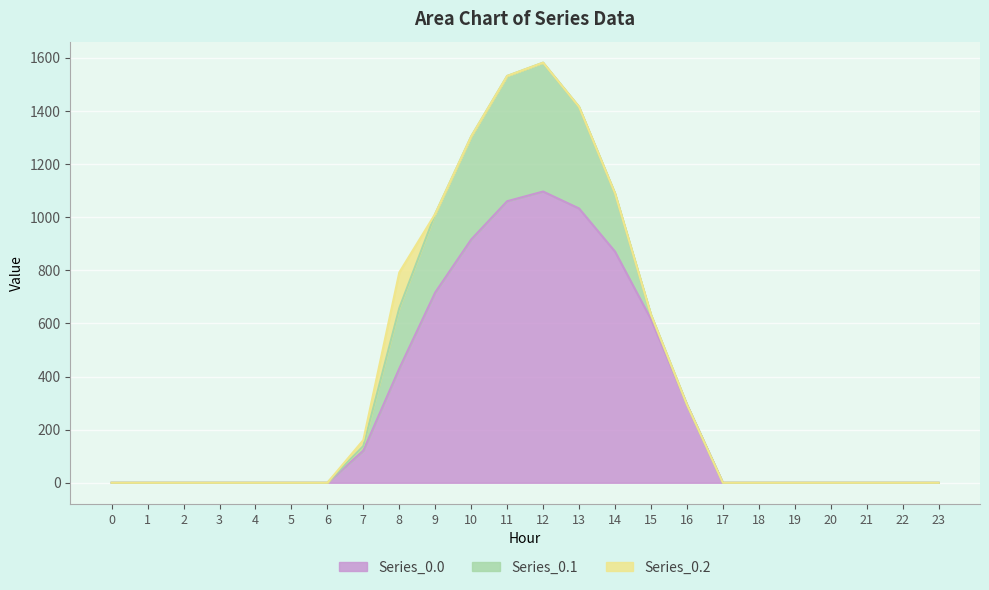

What is the spread (max minus min) of values at 11?

1060.3